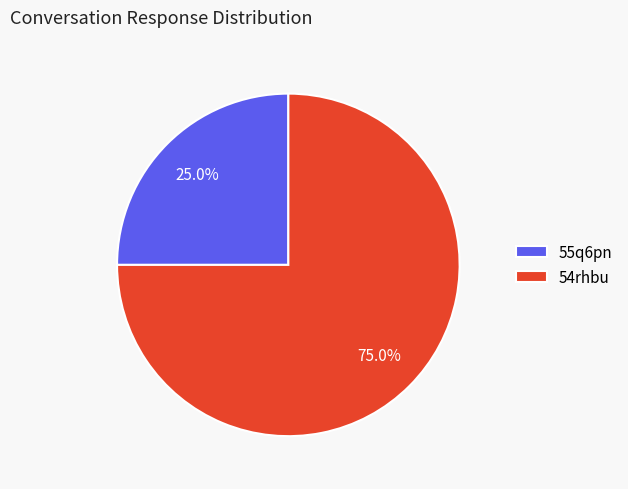

How many slices are in this pie chart?

2